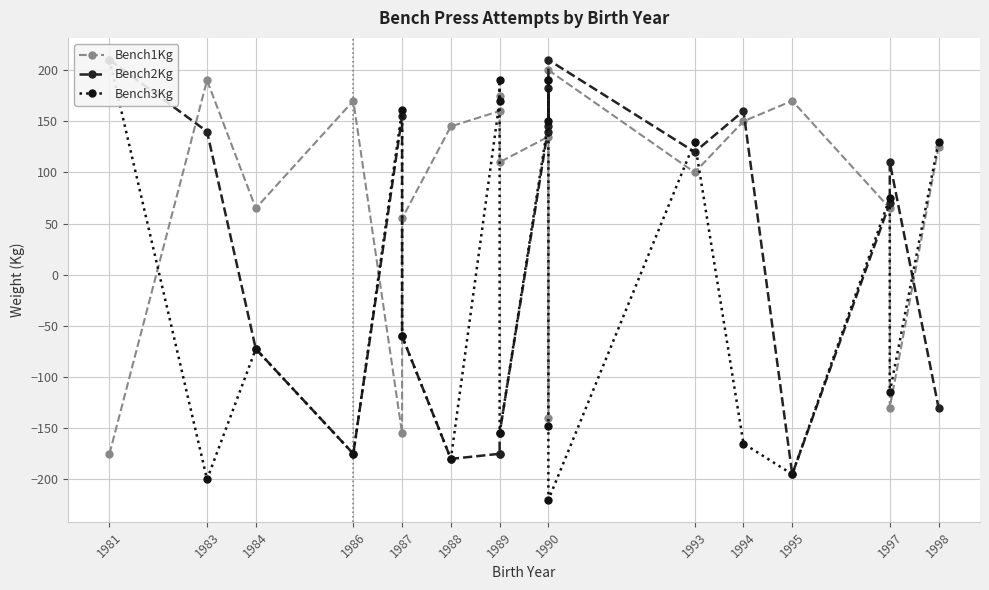

What is the spread (max minus min) of values at 1987?

316.0